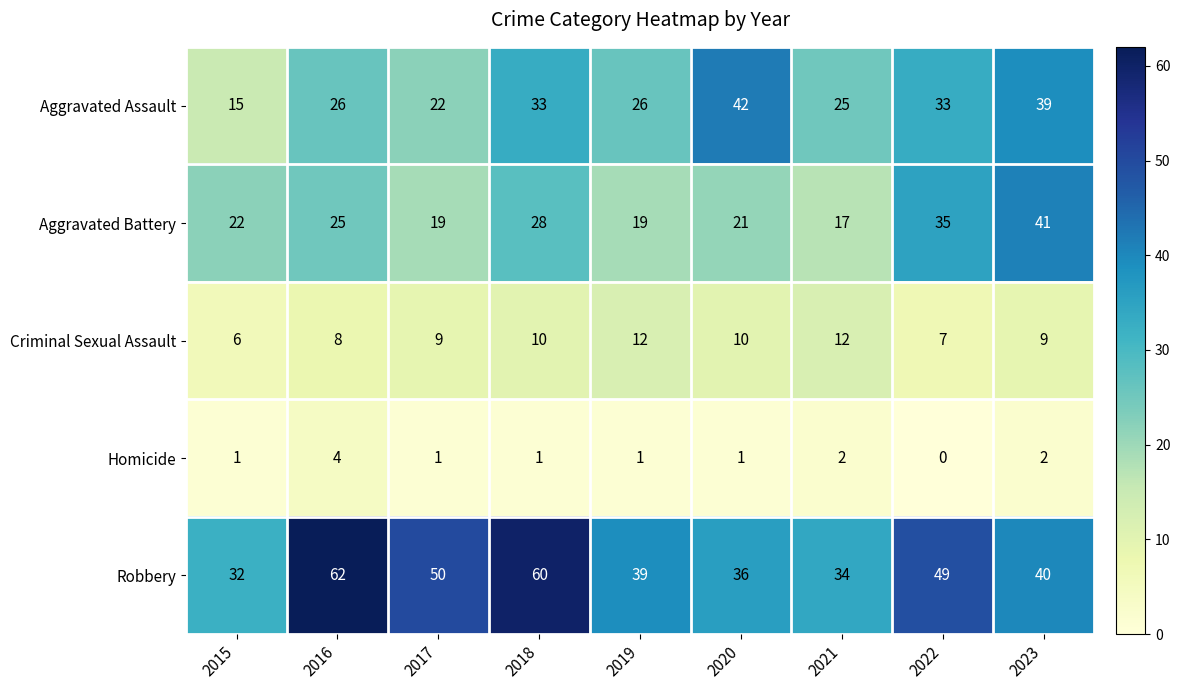

What is the difference between the second highest and minimum values in the Aggravated Battery series?

18